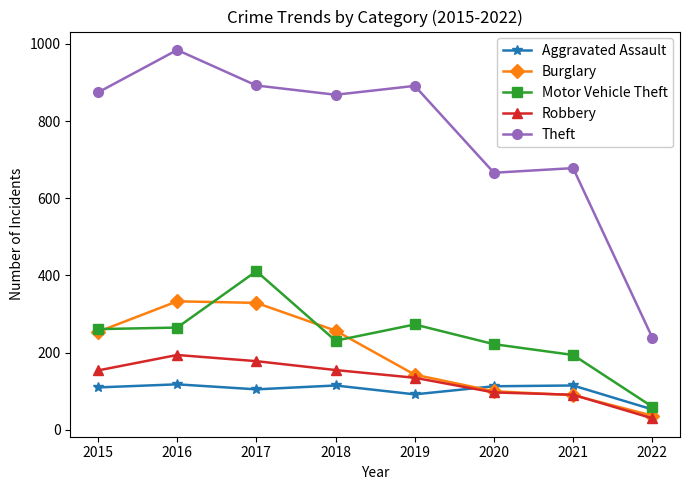

What is the difference between the highest and lowest values at 2021?

588